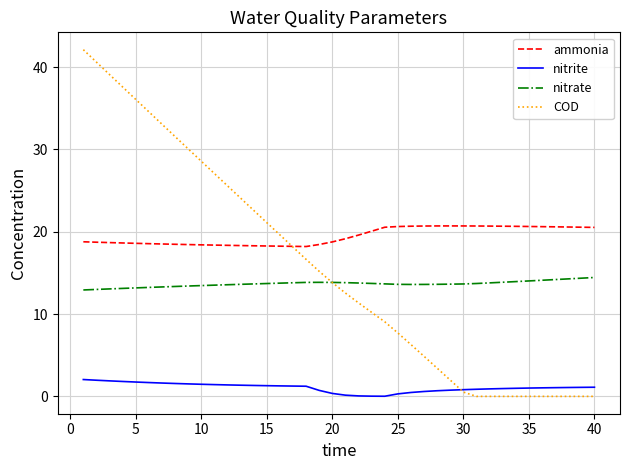

Which series has the largest total across all categories?

ammonia